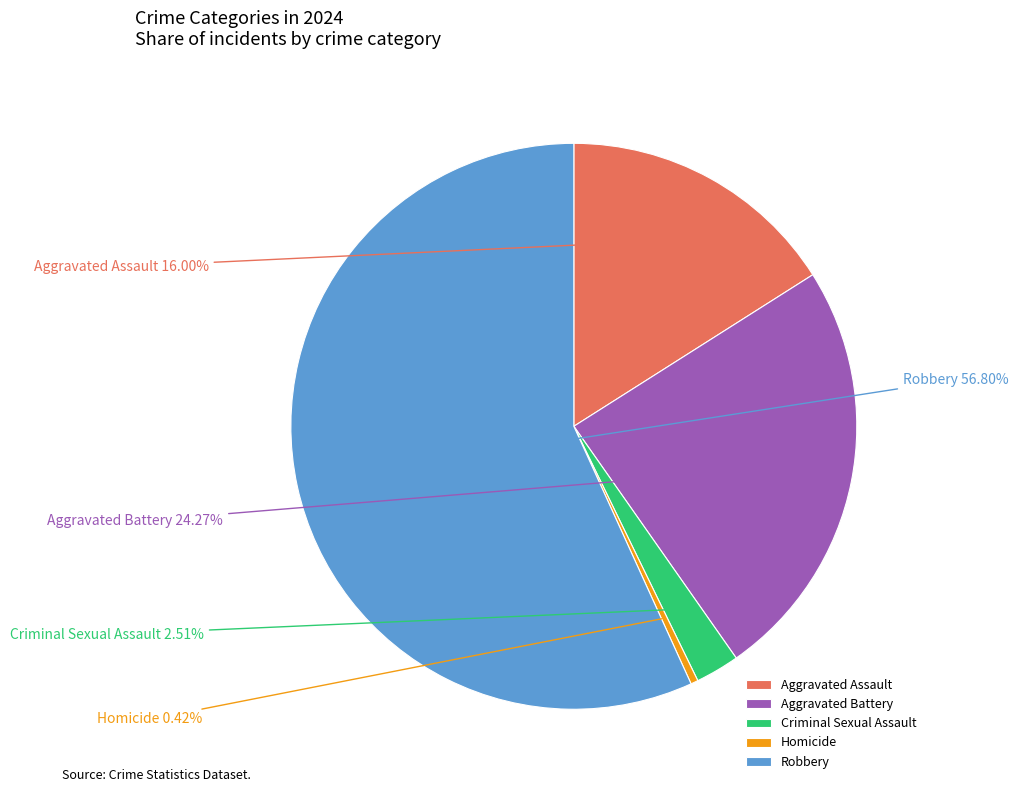

Is there any slice that represents more than half of the pie?

Yes